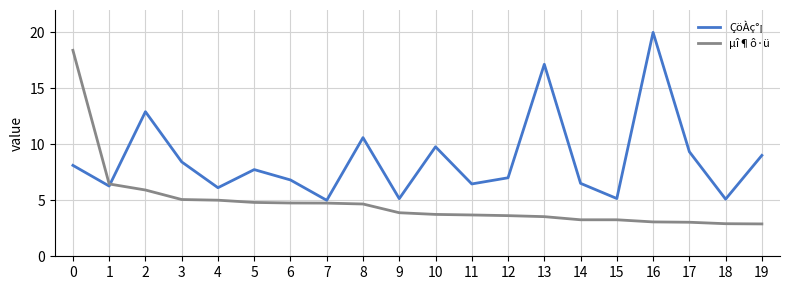

Read the µî¶ô·ü value at 18.

2.9